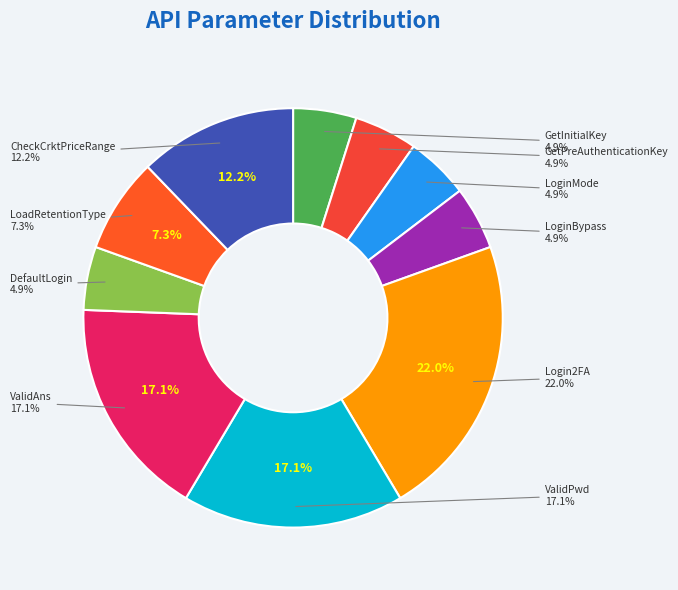

Does ValidPwd represent more than half of the total?

No